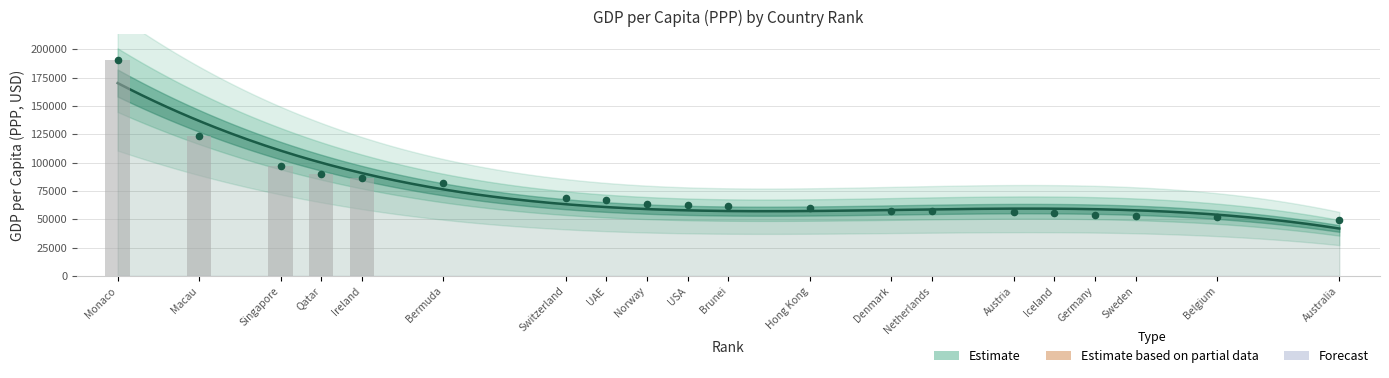

What is the ratio of the value at Qatar to the value at Belgium?

1.7